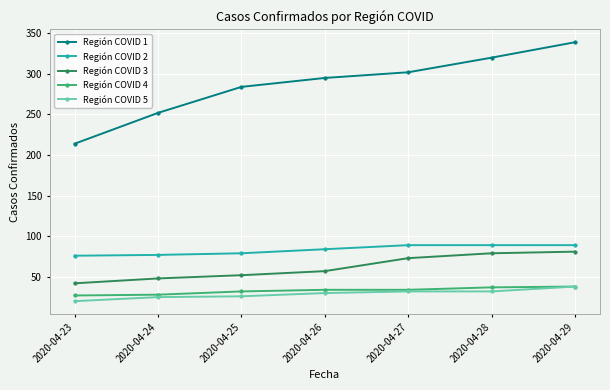

What is the difference between the highest and lowest values at 2020-04-28?

288